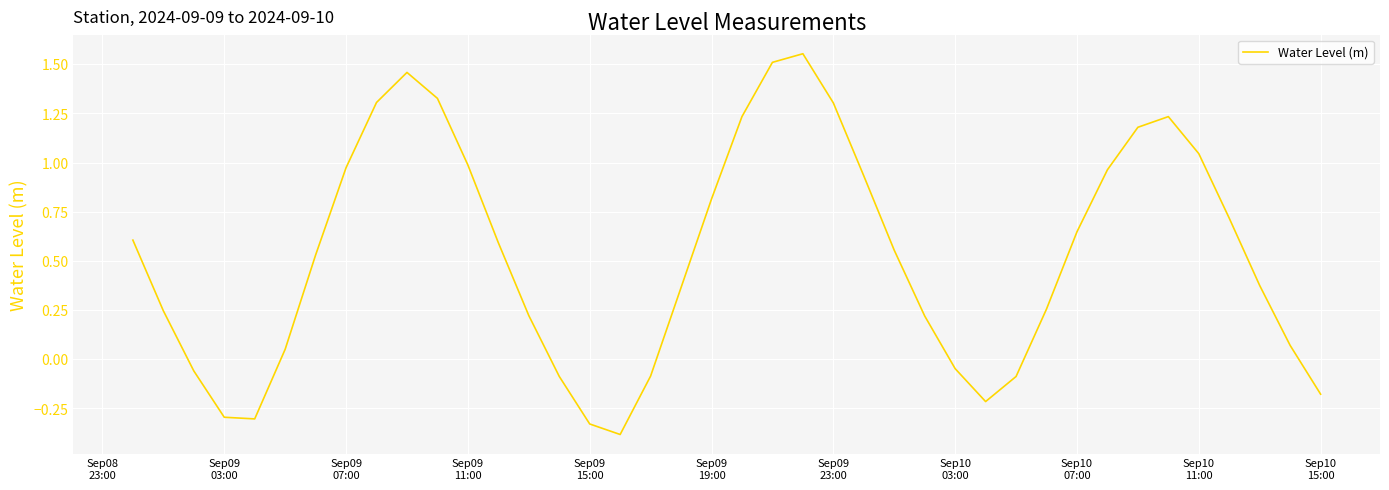

What is the difference between the maximum and minimum values?

1.9